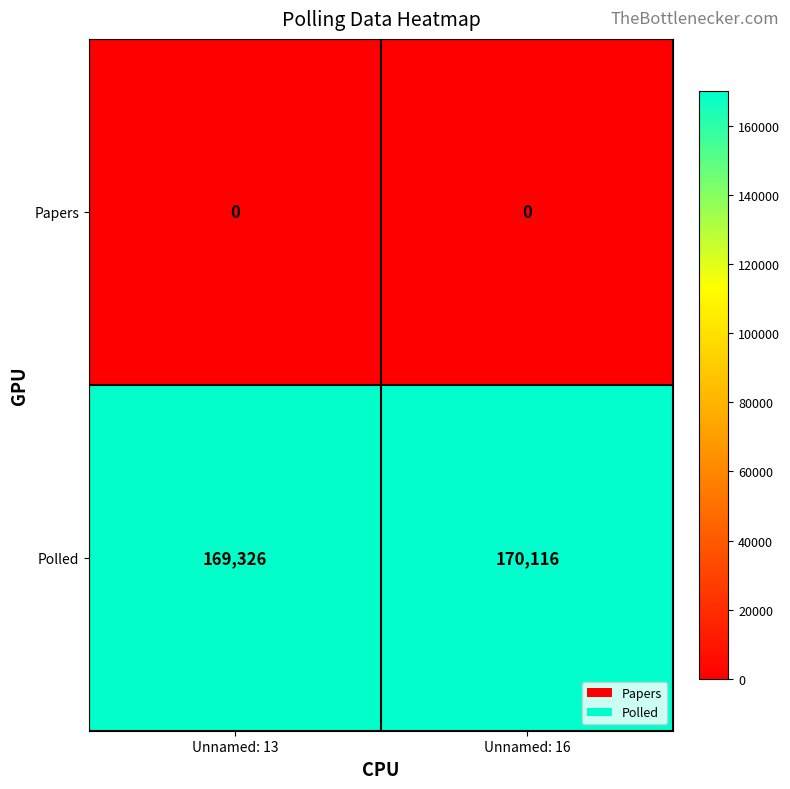

Rank the series at Unnamed: 13 from highest to lowest value.

Polled, Papers